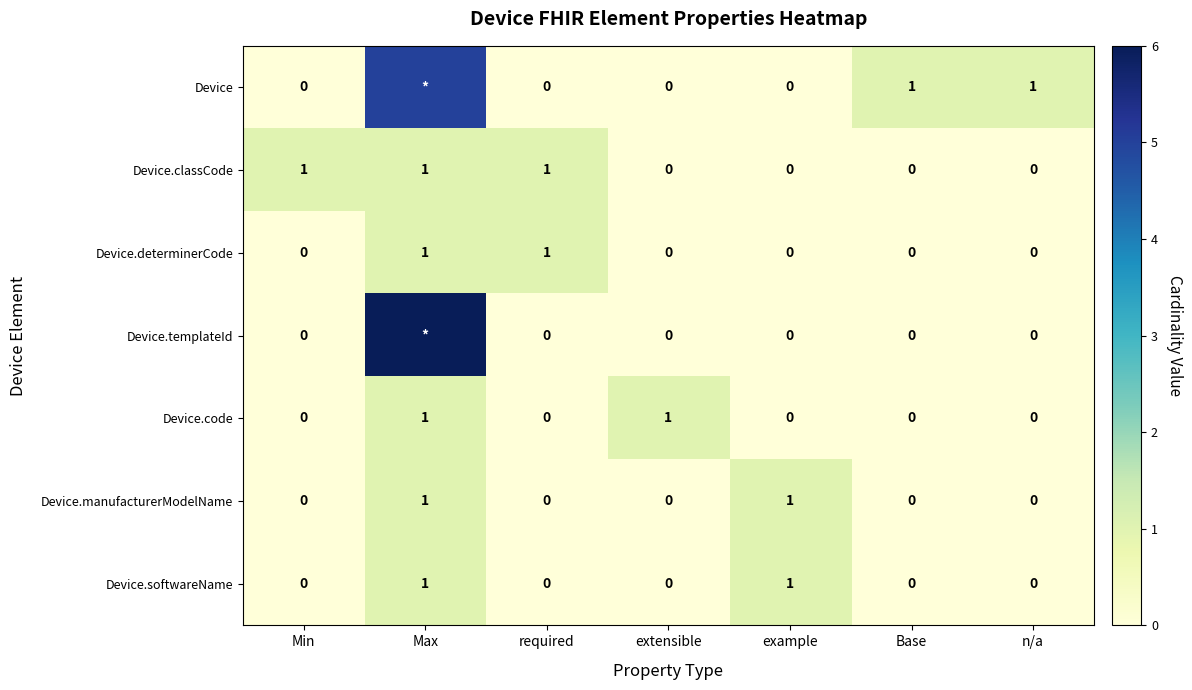

Which category has the highest value across all series?

Max